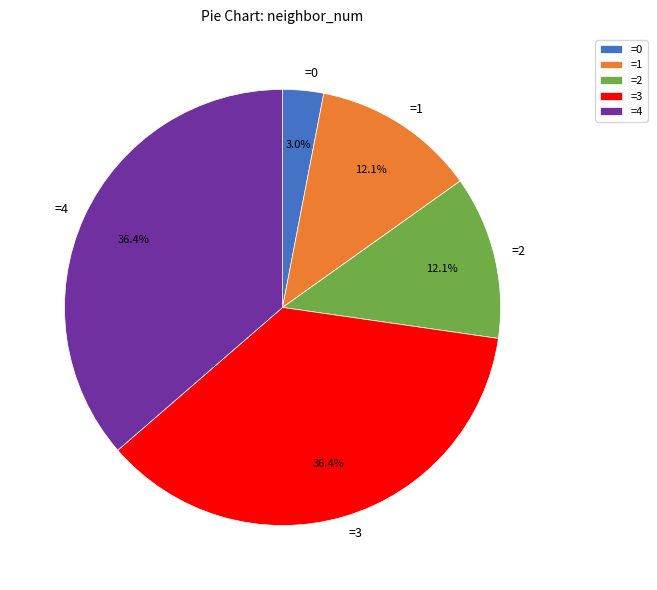

What portion of the pie excludes =3?

63.6%